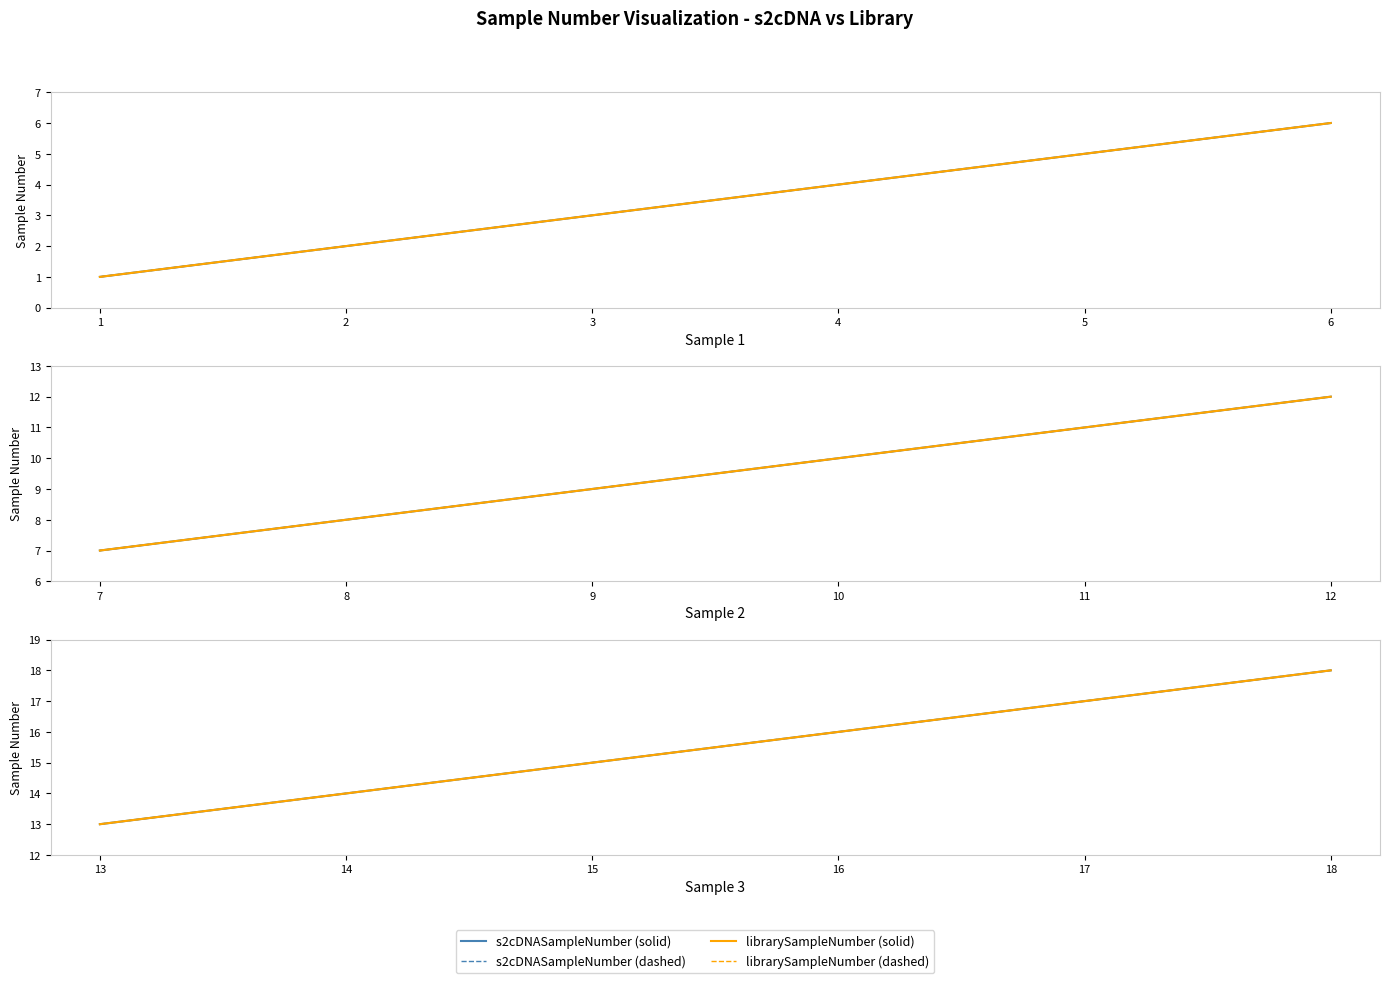

How many distinct data groups are displayed?

4